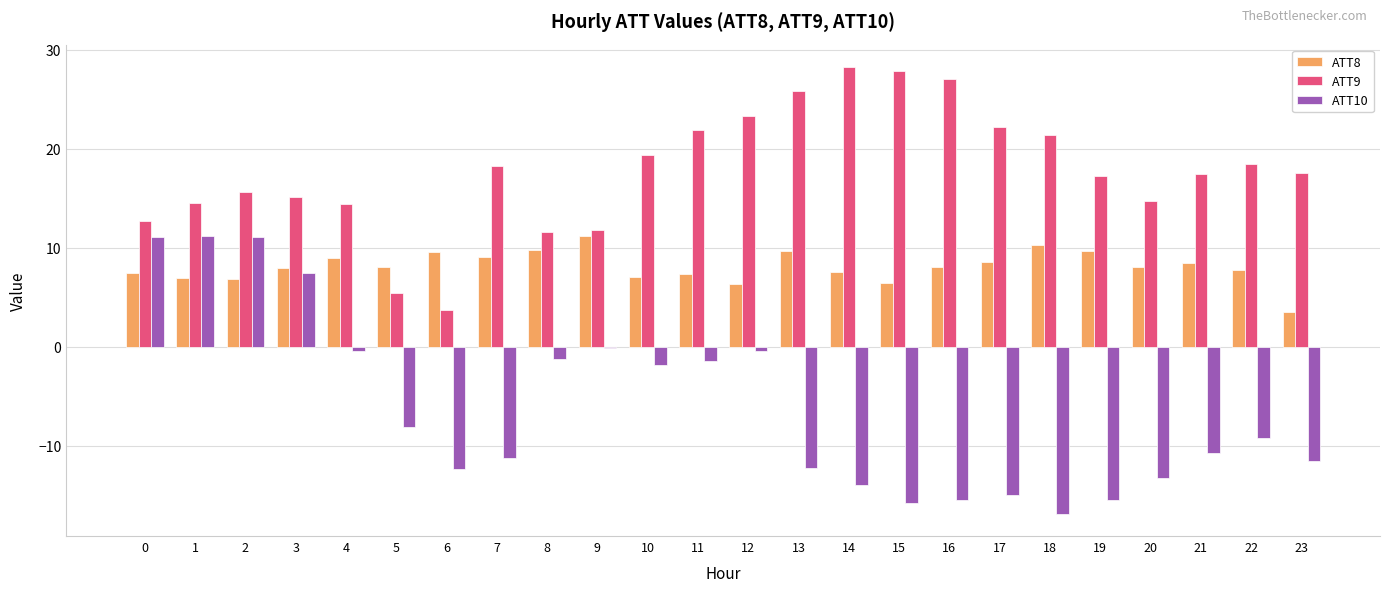

Are the bars grouped side by side (vs. stacked)?

Yes